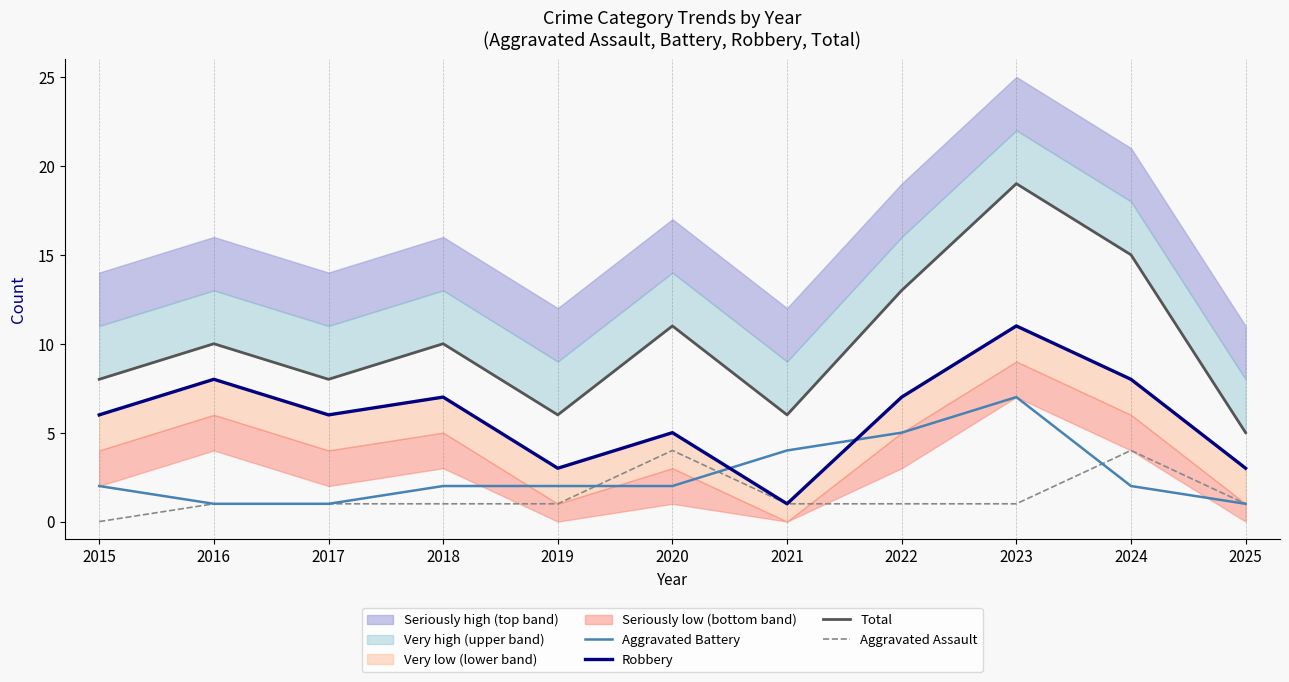

What is the difference between the maximum and minimum values in the Total series?

14